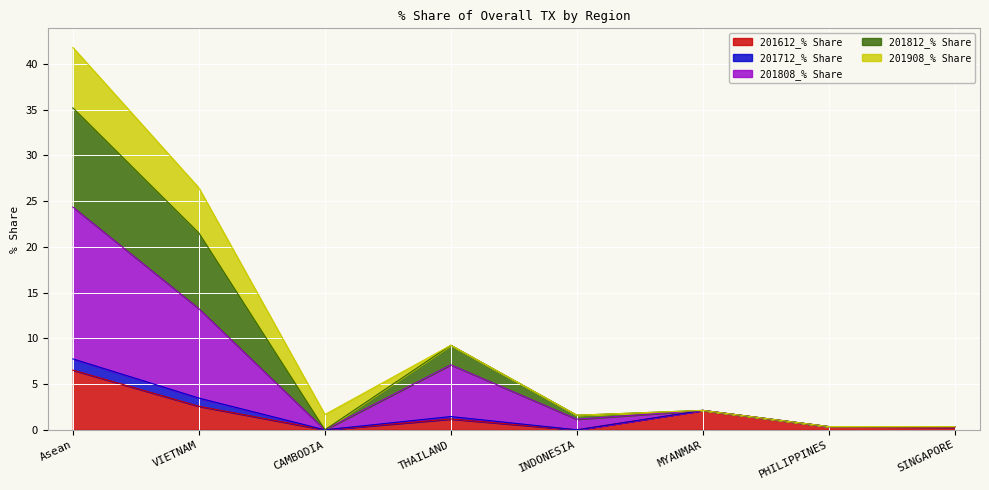

What is the highest value of the 201612_% Share series?

6.5